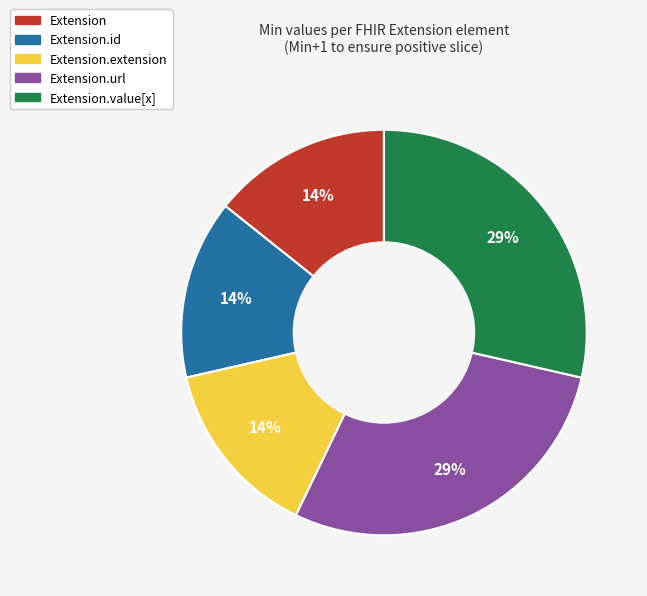

How many segments does this pie chart have?

5